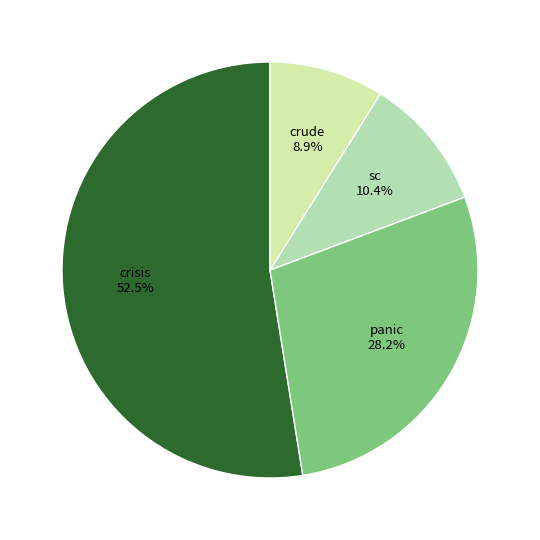

How many segments does this pie chart have?

4